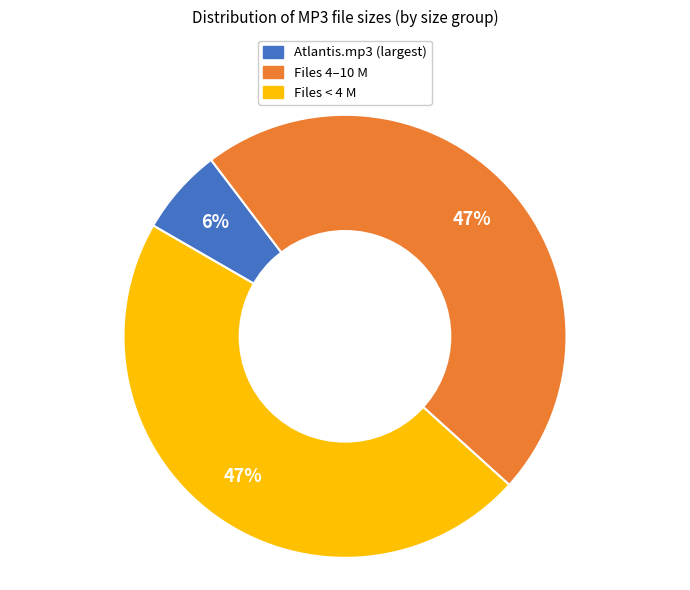

Is there a majority slice in this chart?

No